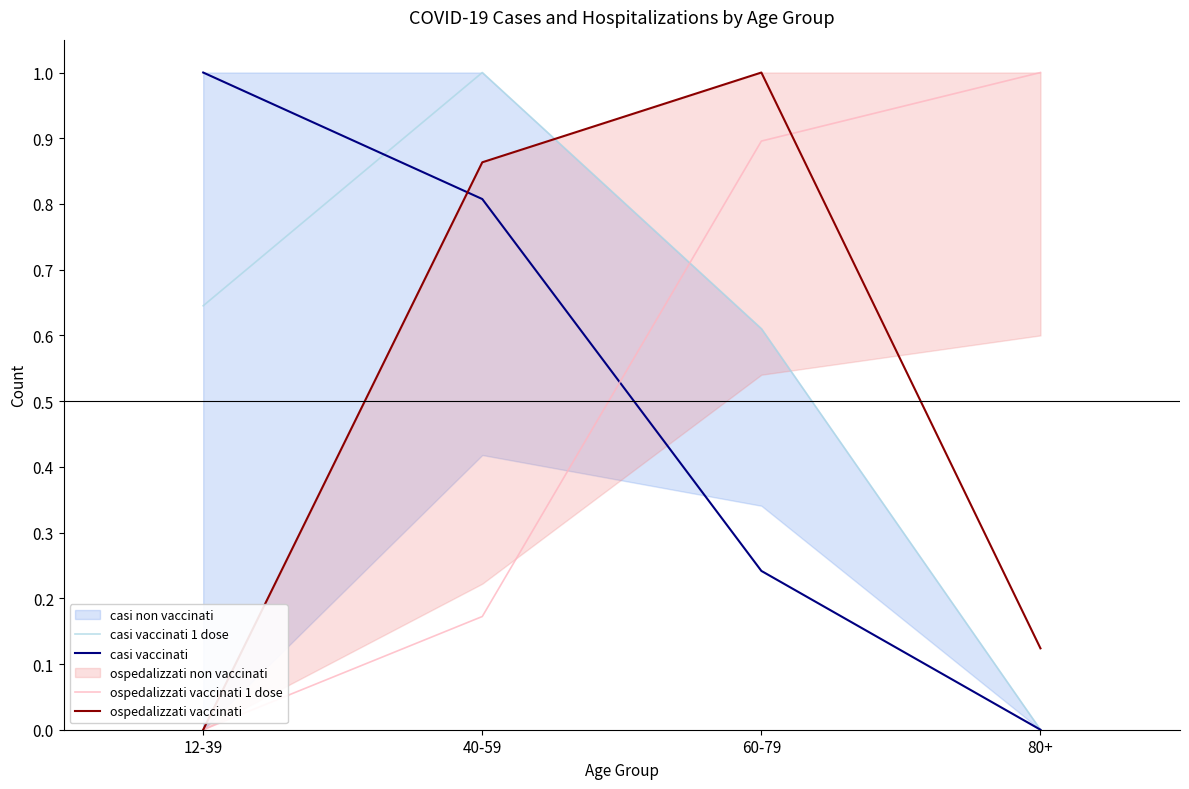

Between 80+ and 60-79, which is larger?

60-79